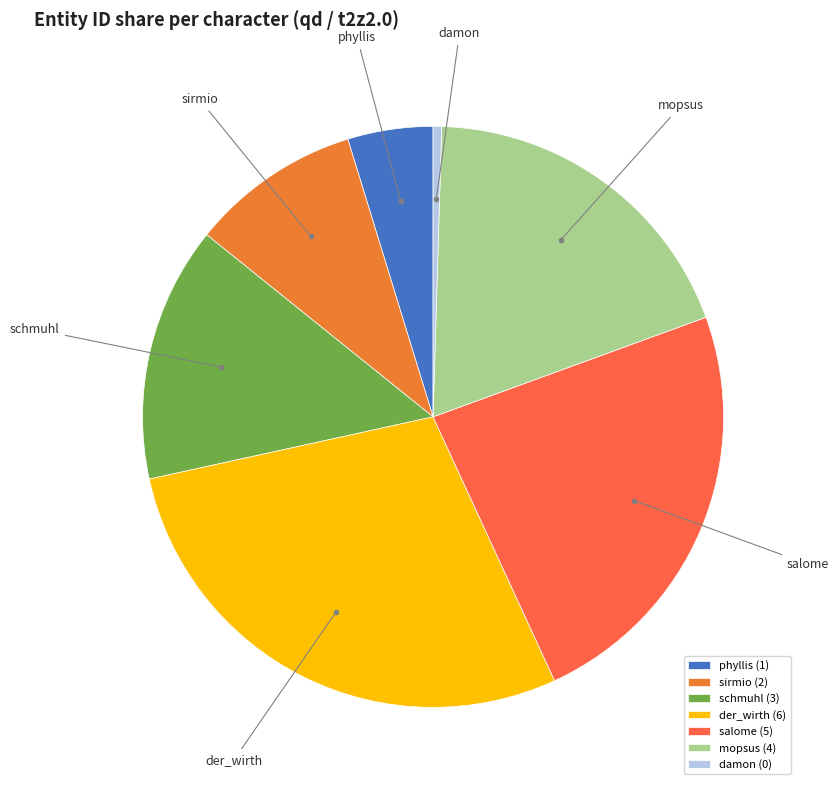

Is there a majority slice in this chart?

No